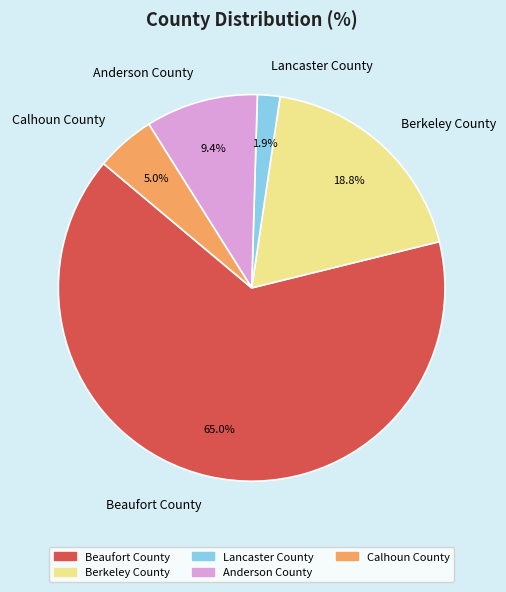

To the nearest percent, what is the combined percentage of Beaufort County and Berkeley County?

84%